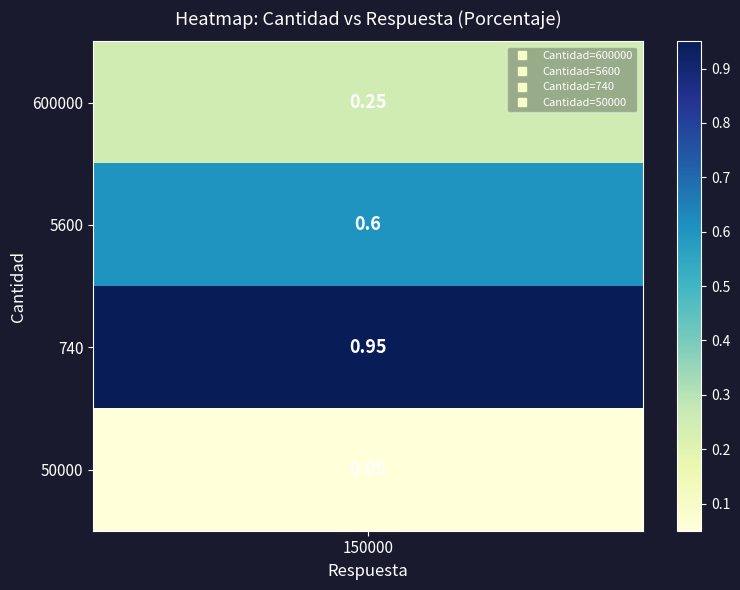

List the labels in order of value, largest first.

2, 1, 0, 3